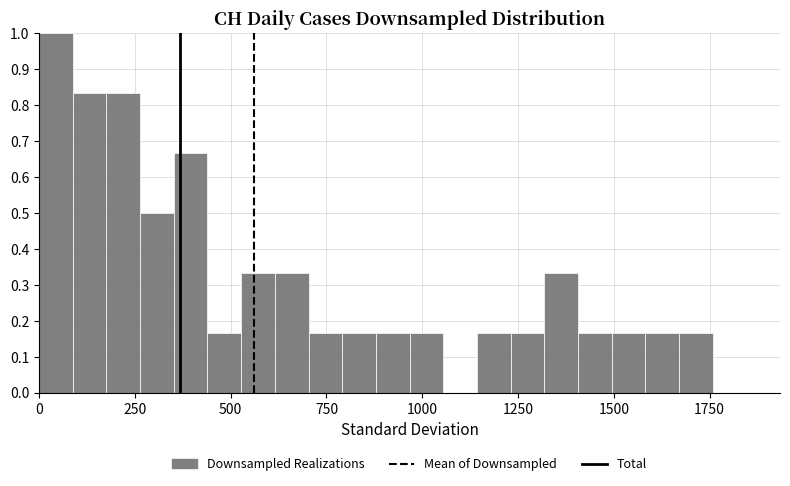

Around what value on the x-axis is the tallest bar? Give the approximate position of its centre, as read against the axis.

50